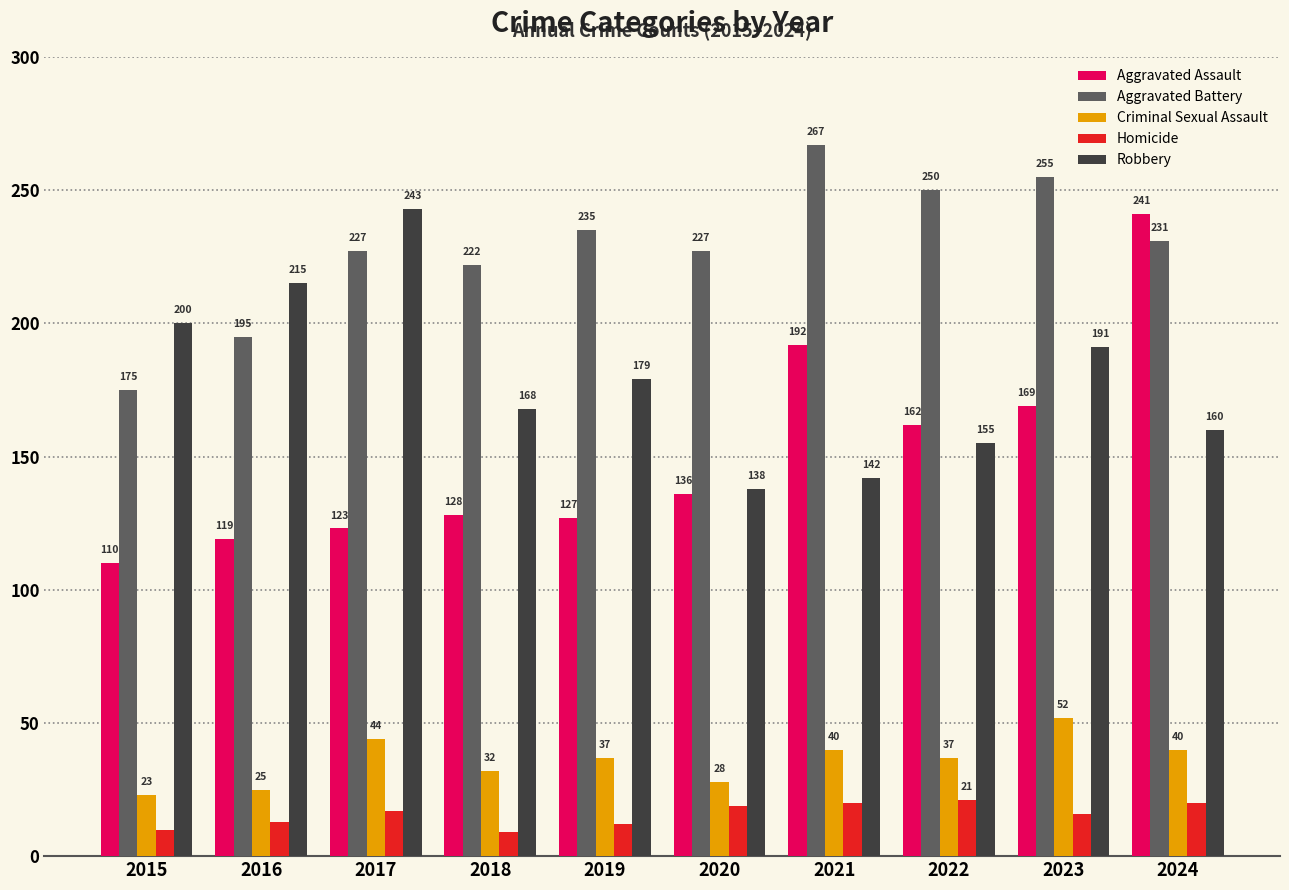

What are all the series names shown in the legend?

Aggravated Assault, Aggravated Battery, Criminal Sexual Assault, Homicide, Robbery